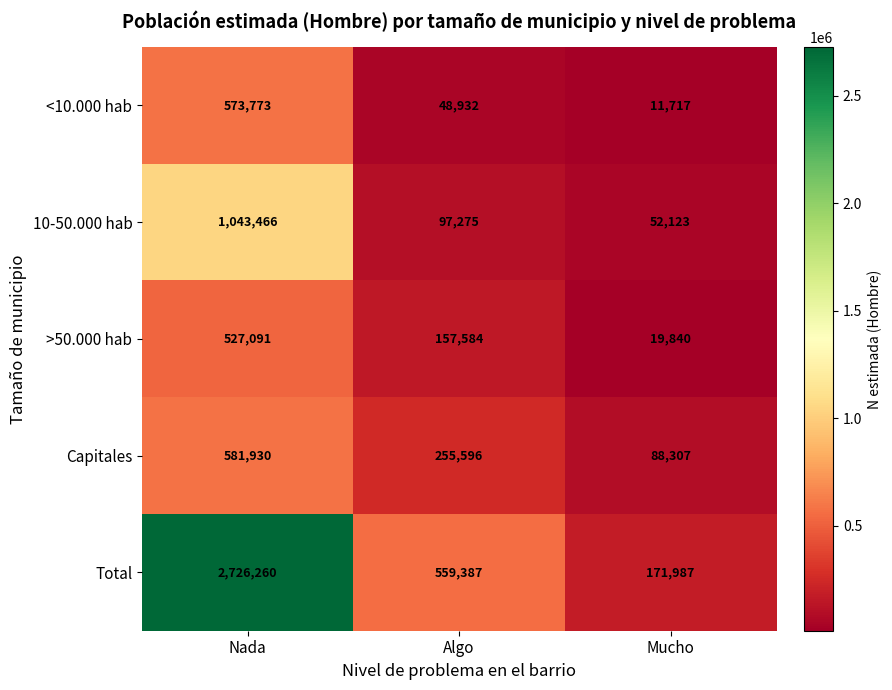

How many >50.000 hab values are between 19840 and 527091?

3